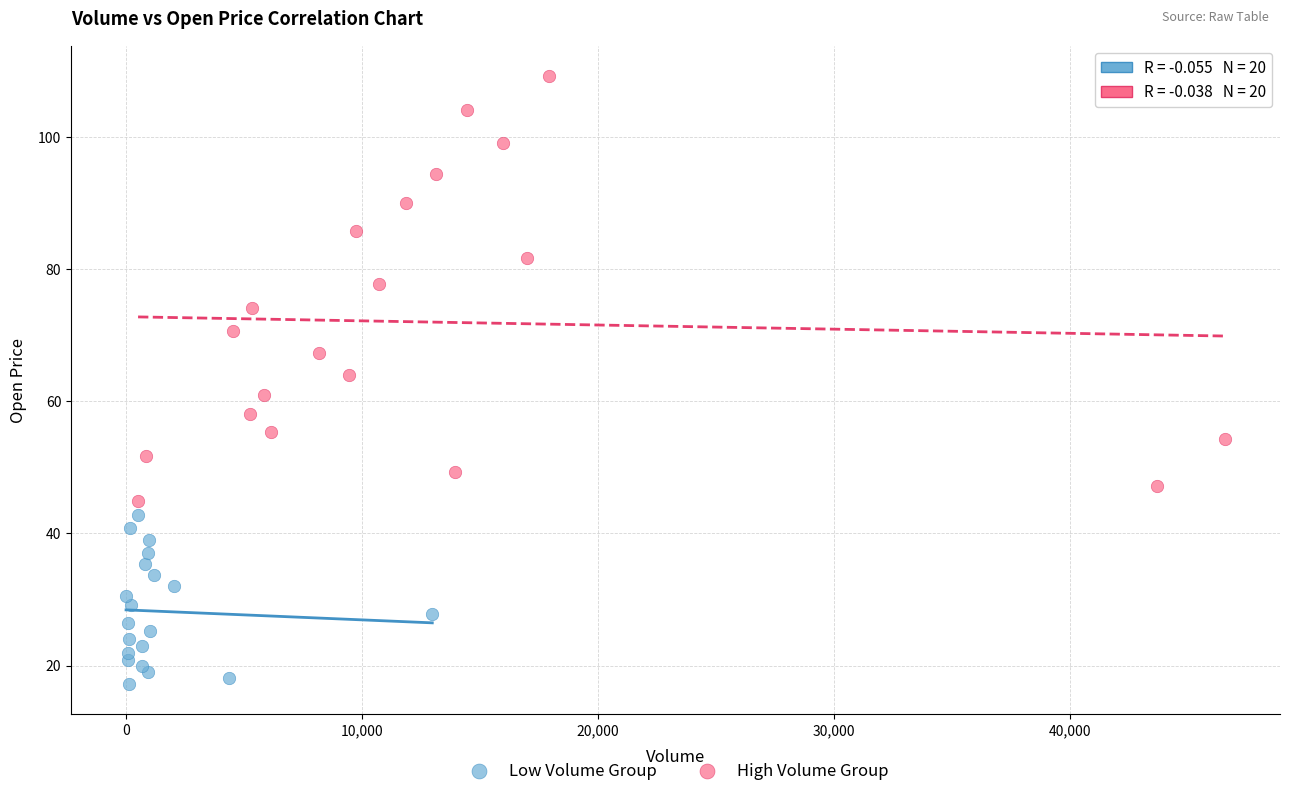

Which series has the widest spread of Y values?

High Volume Group